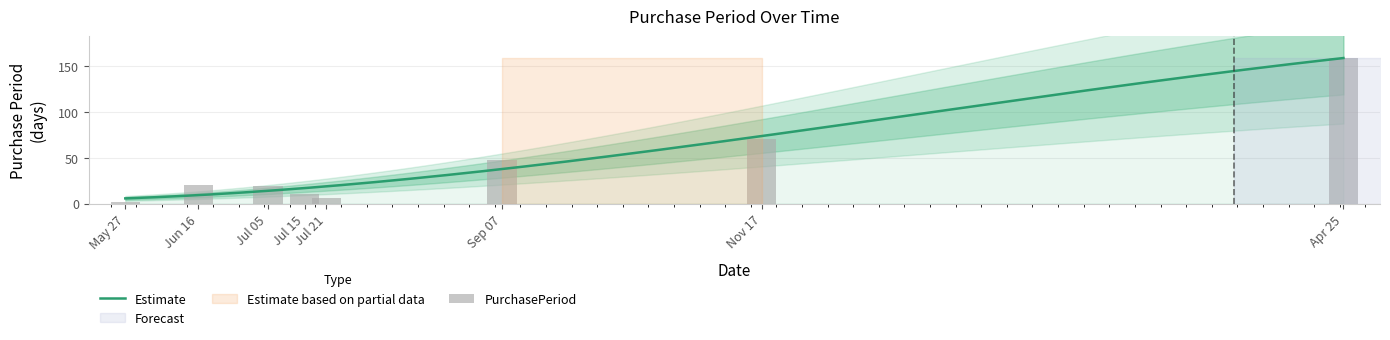

What is the maximum value shown in the chart?

159